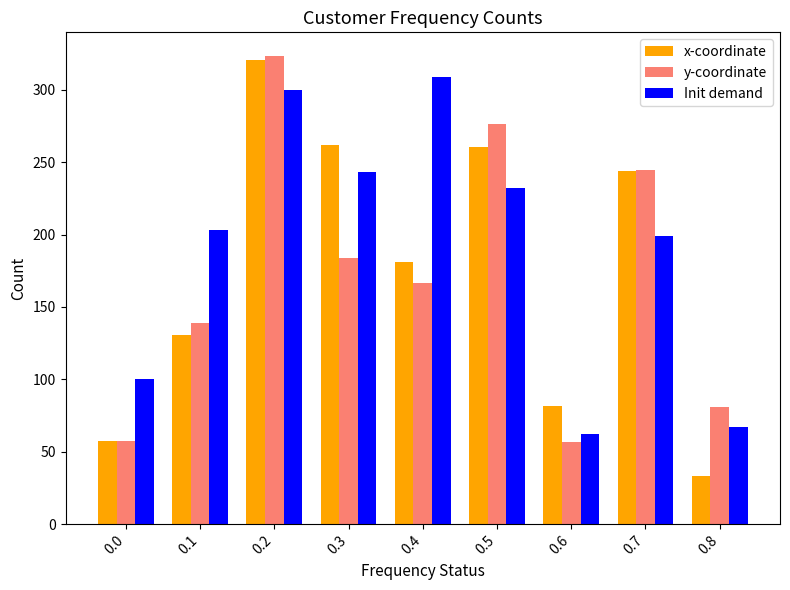

Rank the series at 0.1 from highest to lowest value.

Init demand, y-coordinate, x-coordinate